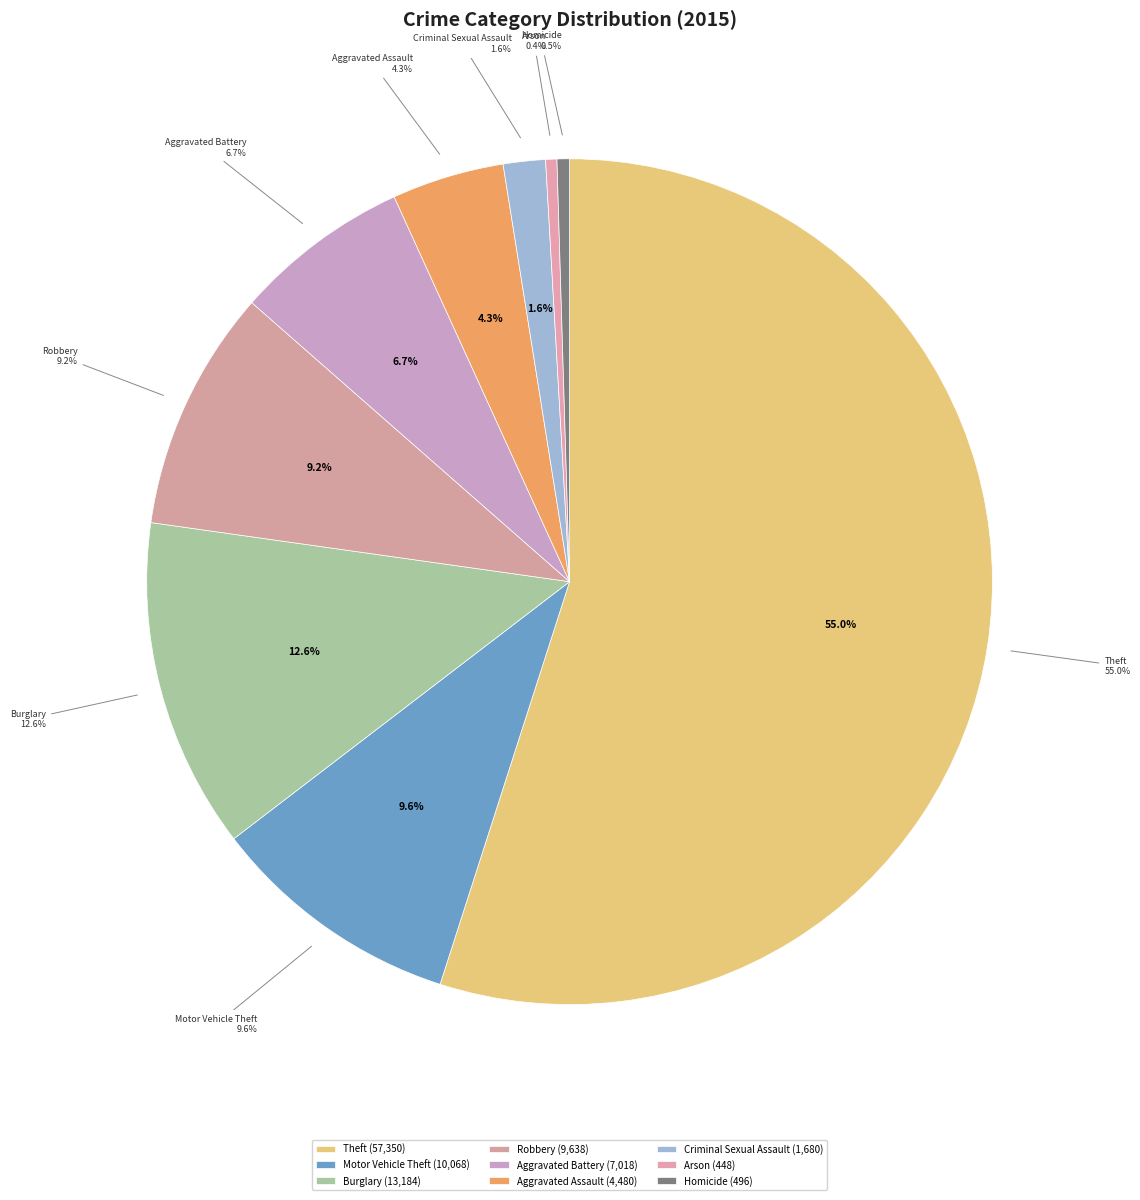

Is the sum of Robbery and Criminal Sexual Assault greater than half?

No